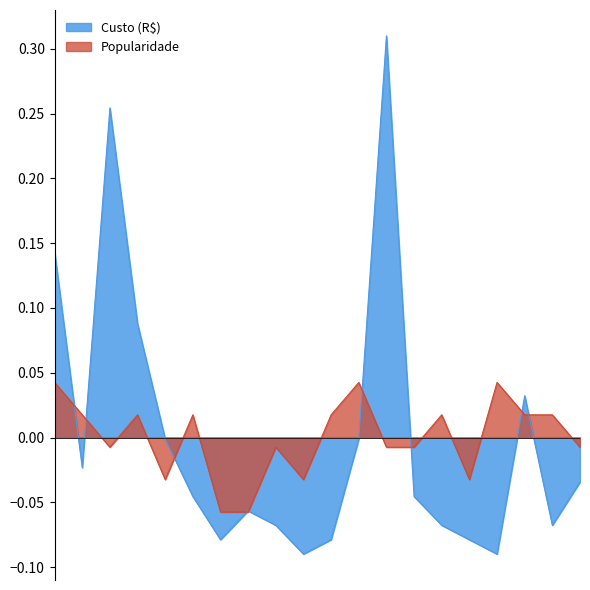

Which series ends up on top after the final intersection of Popularidade and Custo (R$)?

Popularidade